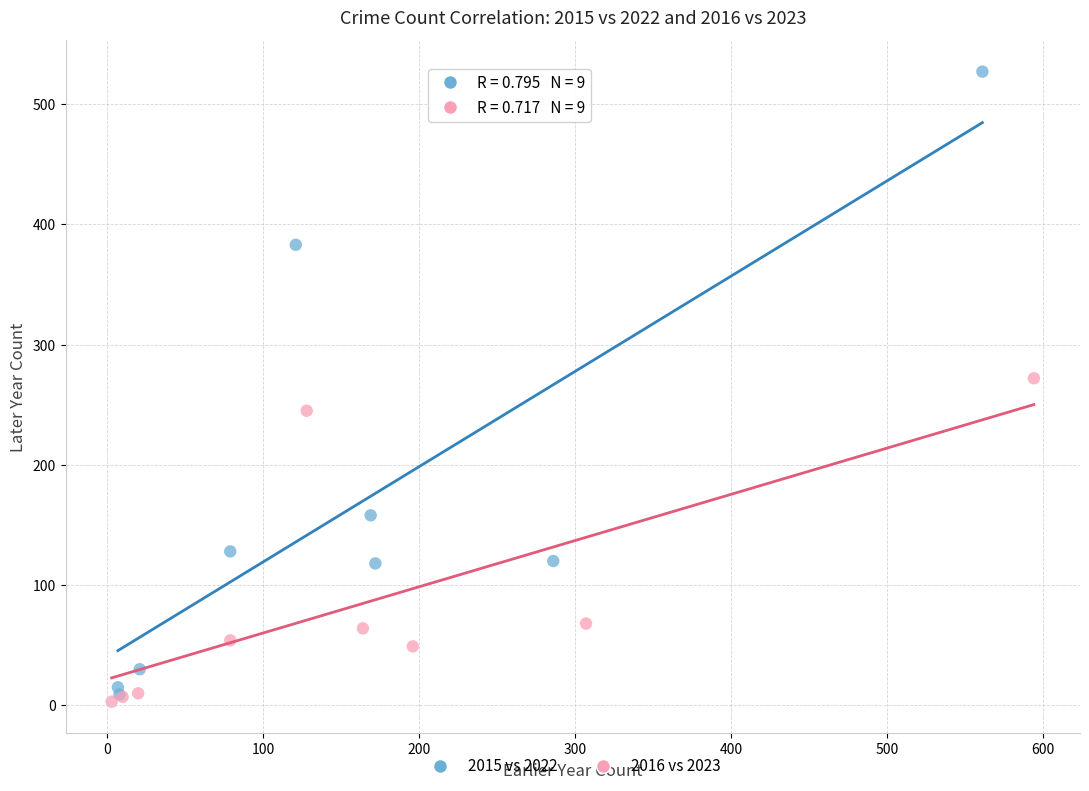

Which series has the largest Y range (max minus min)?

2015 vs 2022